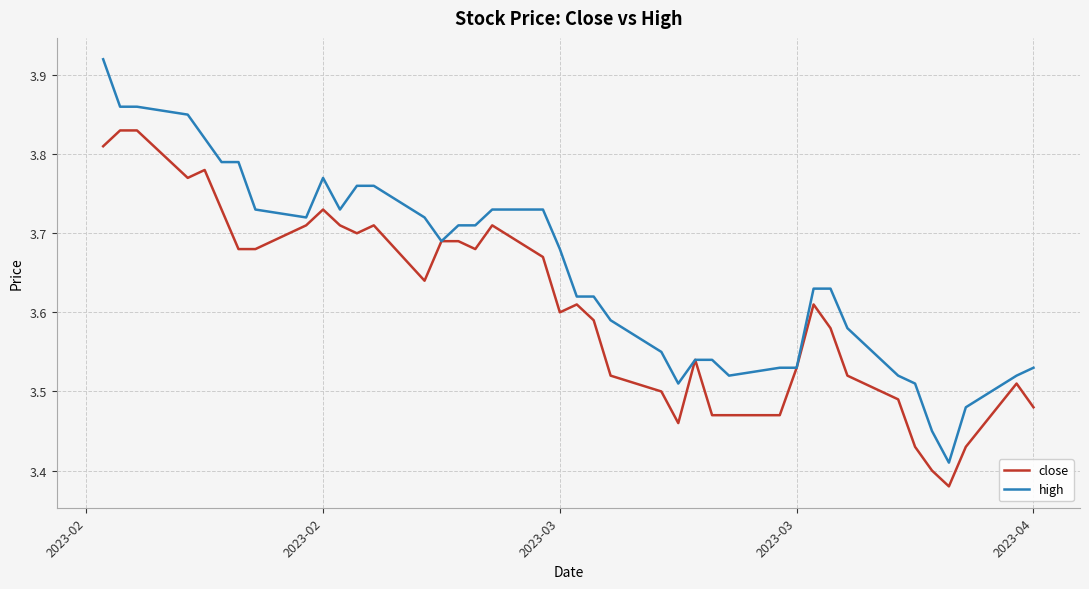

Which series has the largest total across all categories?

high